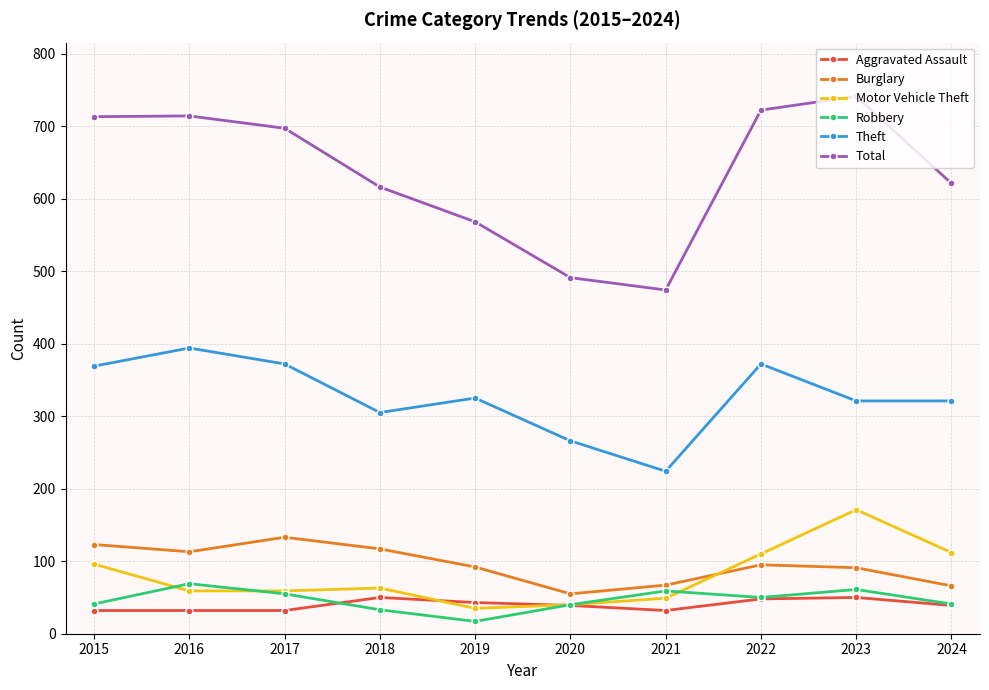

Which category has the highest value in the Total series?

2023